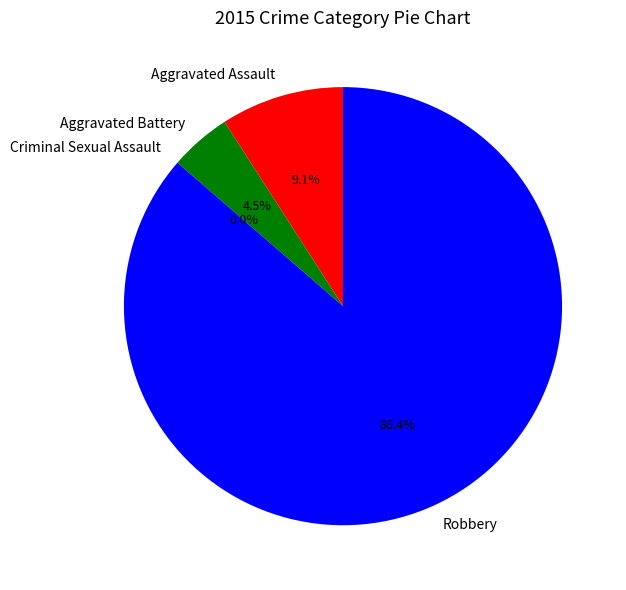

Is the sum of Criminal Sexual Assault and Aggravated Assault greater than half?

No